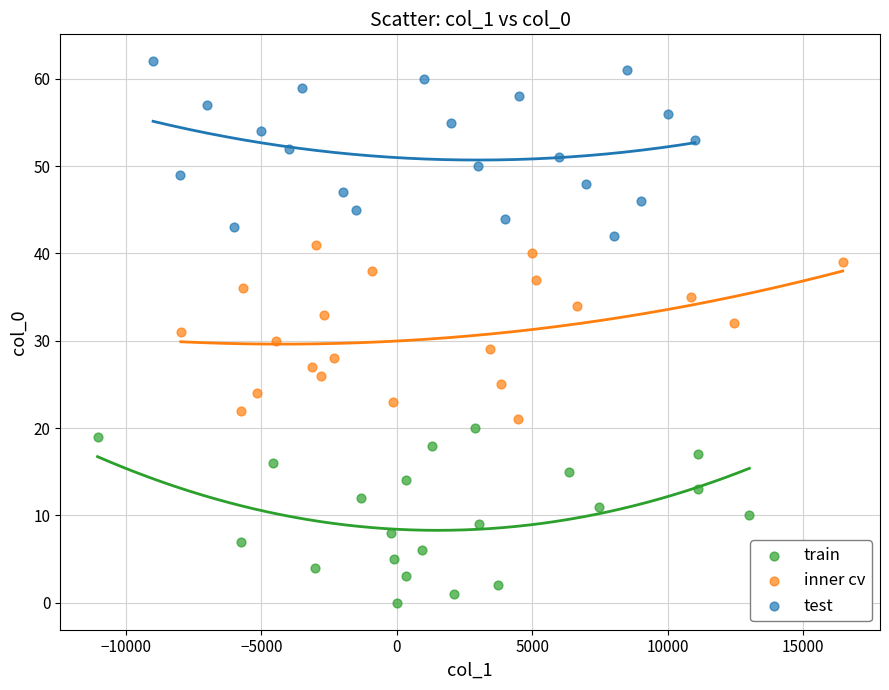

Which series reaches the maximum Y coordinate?

test